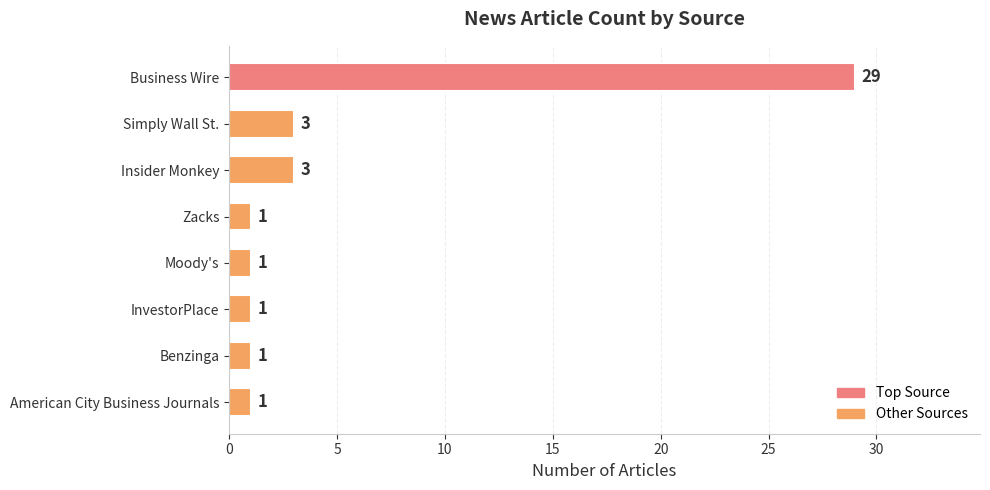

What is the sum of the values at Simply Wall St. and Business Wire?

32